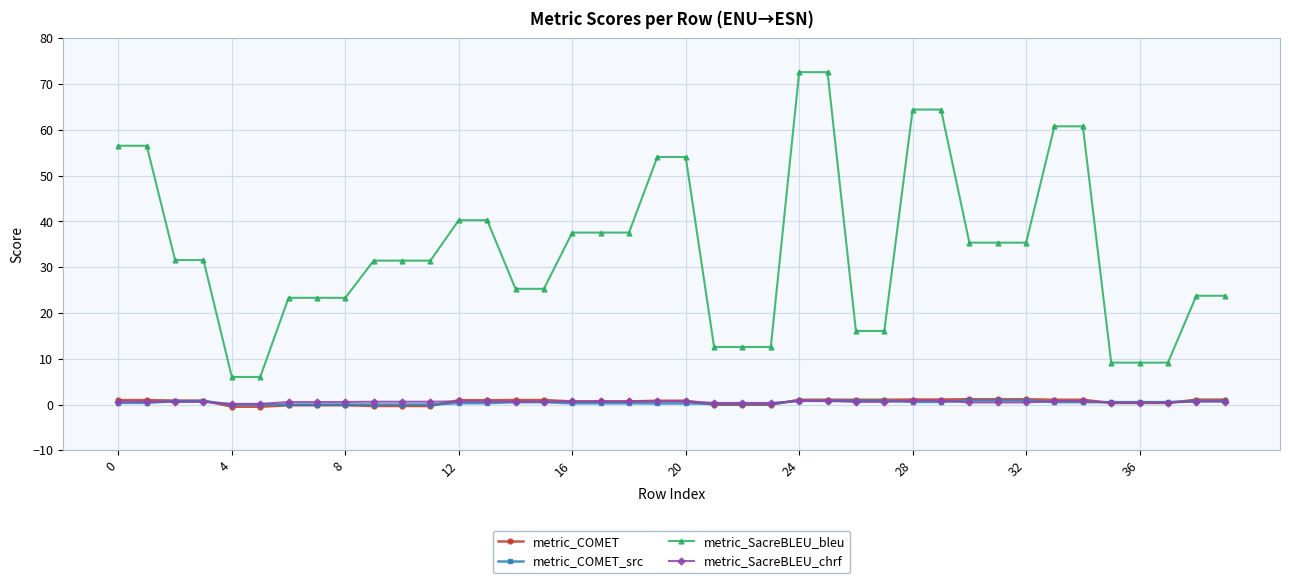

How many values in the metric_SacreBLEU_bleu series are below 31?

17